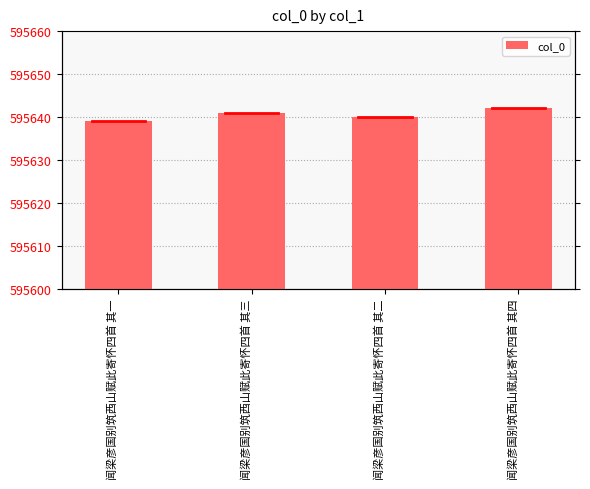

Where does the data first go above 595641?

闻梁彦国别筑西山赋此寄怀四首 其四